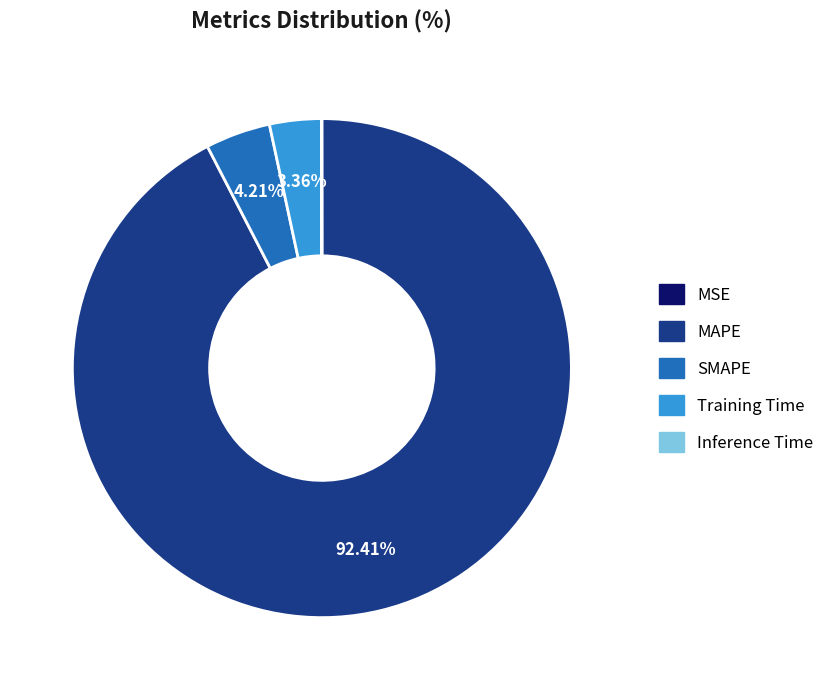

Is it true that MAPE is 81% of the pie?

False